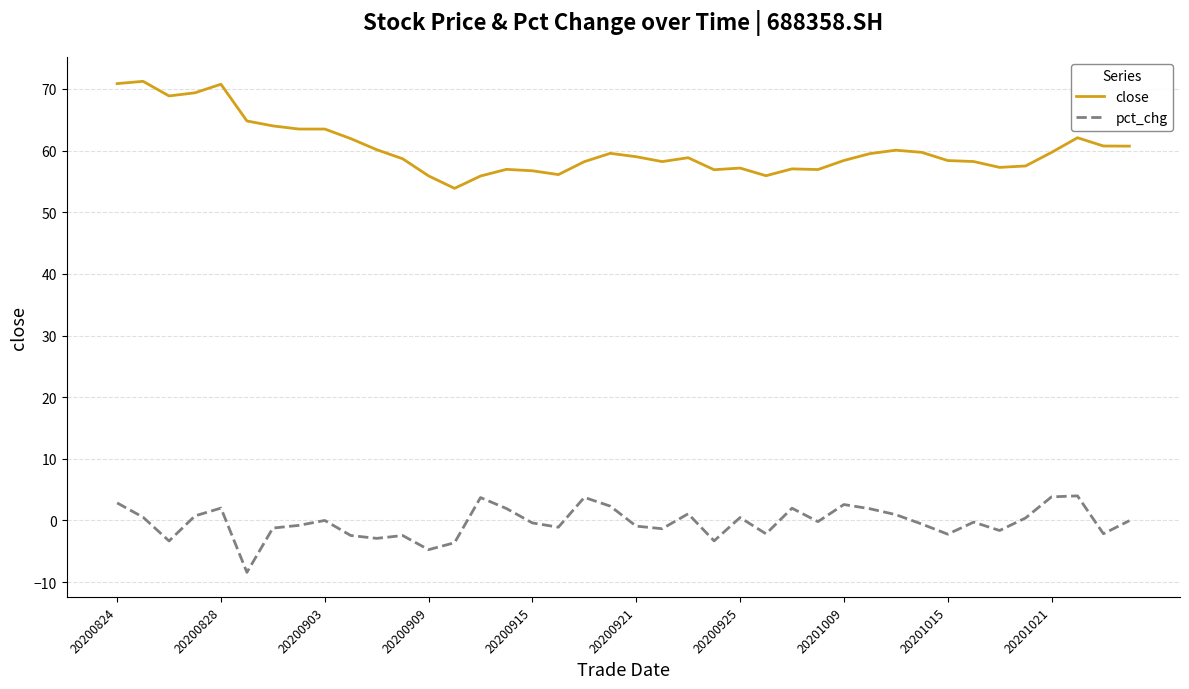

What is the difference between the maximum and minimum values in the close series?

17.4